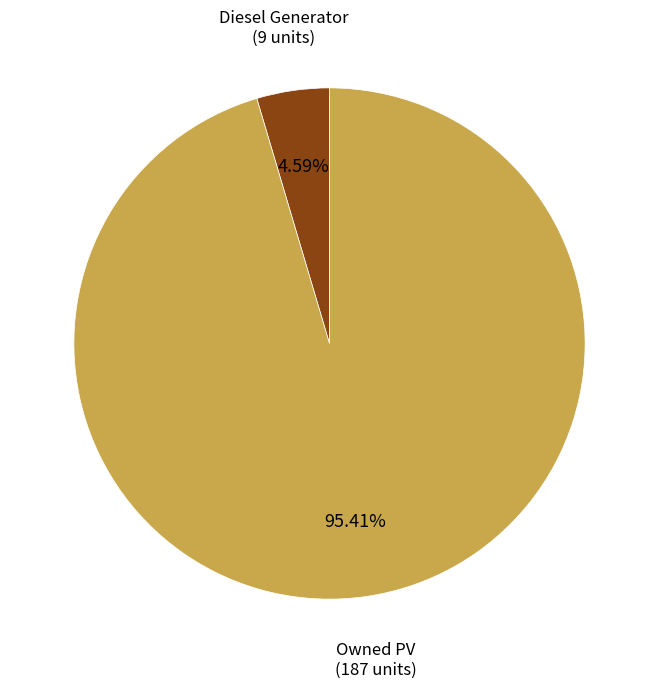

Between Diesel Generator and Owned PV, which is larger?

Owned PV